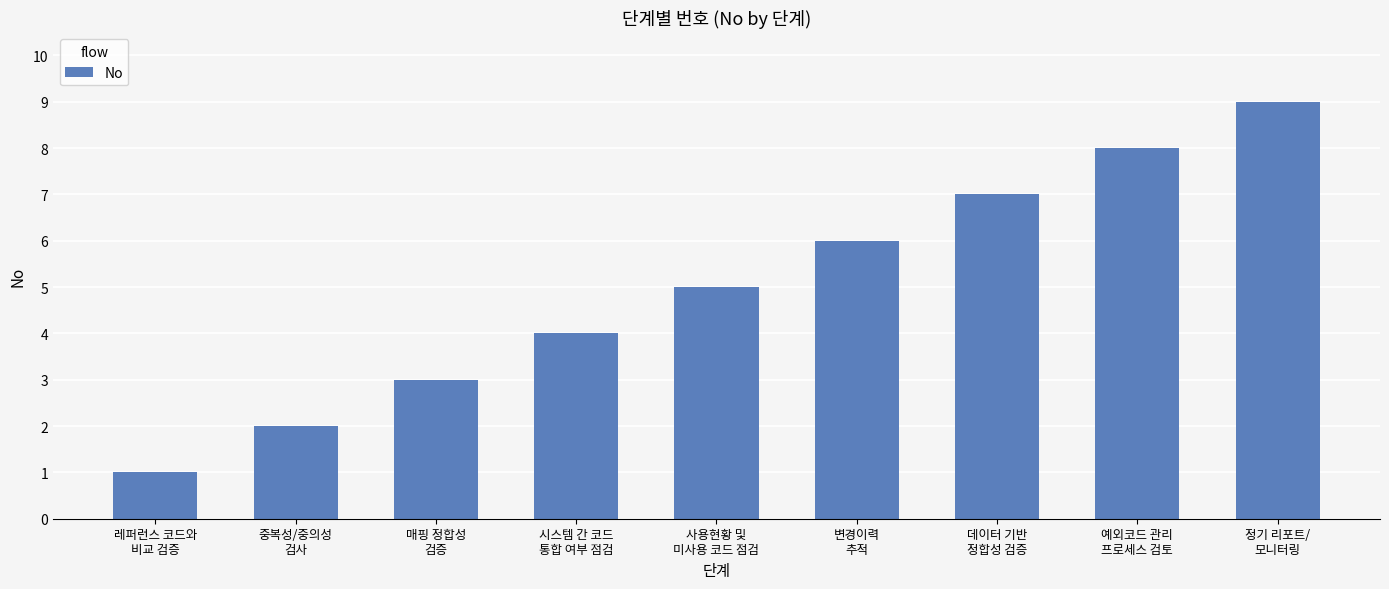

Rank the categories by value from highest to lowest.

정기 리포트/
모니터링, 예외코드 관리
프로세스 검토, 데이터 기반
정합성 검증, 변경이력
추적, 사용현황 및
미사용 코드 점검, 시스템 간 코드
통합 여부 점검, 매핑 정합성
검증, 중복성/중의성
검사, 레퍼런스 코드와
비교 검증